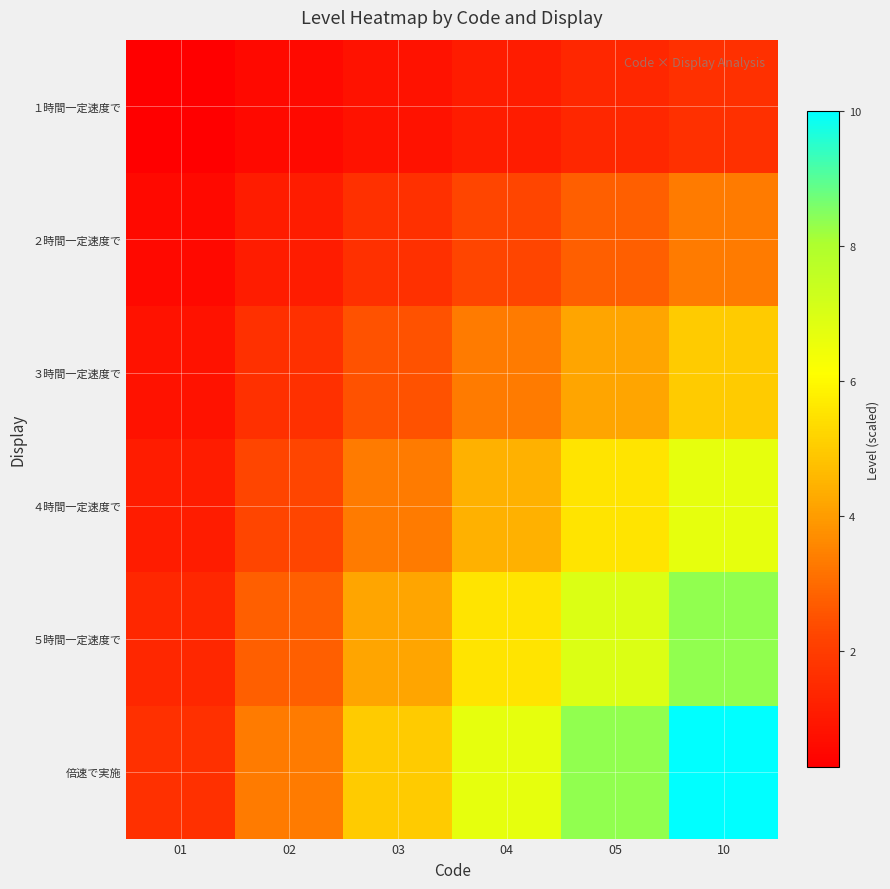

Reading left to right, what are all the values shown in this chart?

１時間一定速度で: 01=0.3	02=0.6	03=0.8	04=1.1	05=1.4	10=1.7
２時間一定速度で: 01=0.6	02=1.1	03=1.7	04=2.2	05=2.8	10=3.3
３時間一定速度で: 01=0.8	02=1.7	03=2.5	04=3.3	05=4.2	10=5.0
４時間一定速度で: 01=1.1	02=2.2	03=3.3	04=4.4	05=5.6	10=6.7
５時間一定速度で: 01=1.4	02=2.8	03=4.2	04=5.6	05=6.9	10=8.3
倍速で実施: 01=1.7	02=3.3	03=5.0	04=6.7	05=8.3	10=10.0